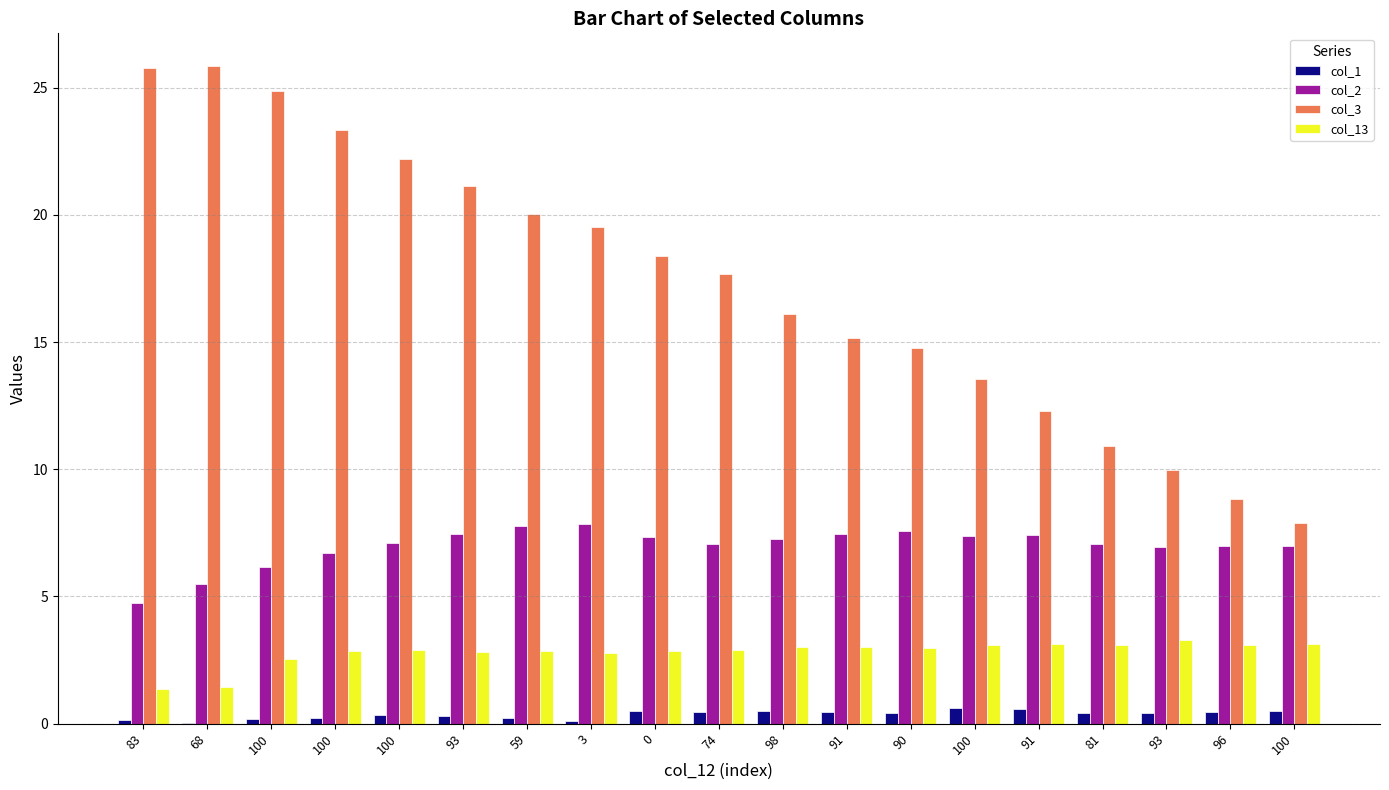

How many values in the col_3 series exceed 17?

10